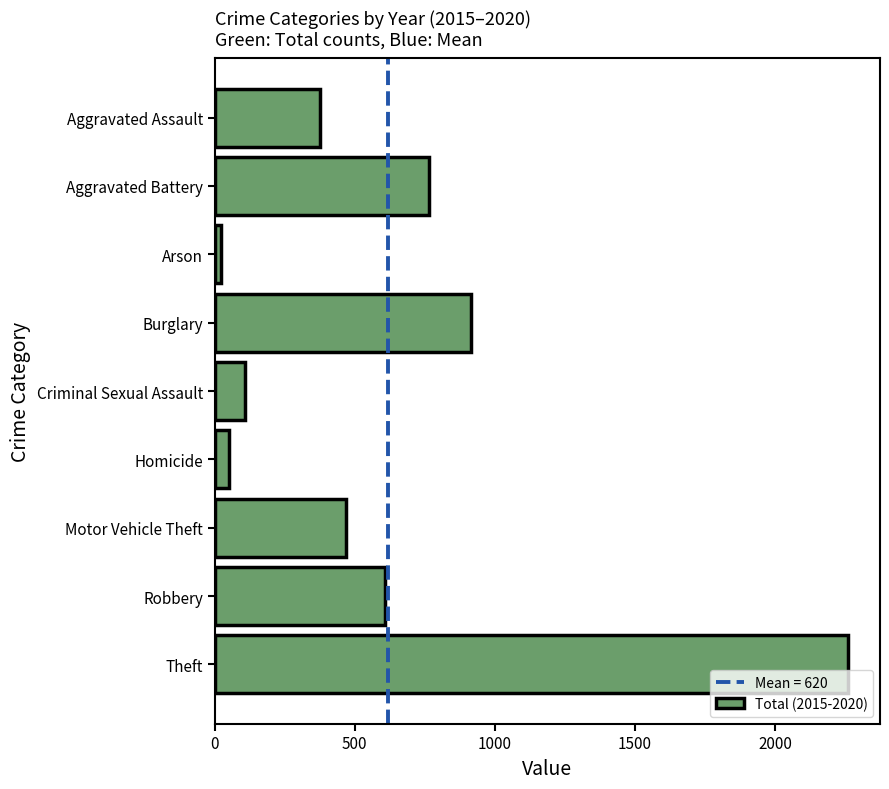

Reading top to bottom, list all the values displayed in this chart.

Aggravated Assault=377	Aggravated Battery=766	Arson=21	Burglary=916	Criminal Sexual Assault=109	Homicide=51	Motor Vehicle Theft=469	Robbery=608	Theft=2262